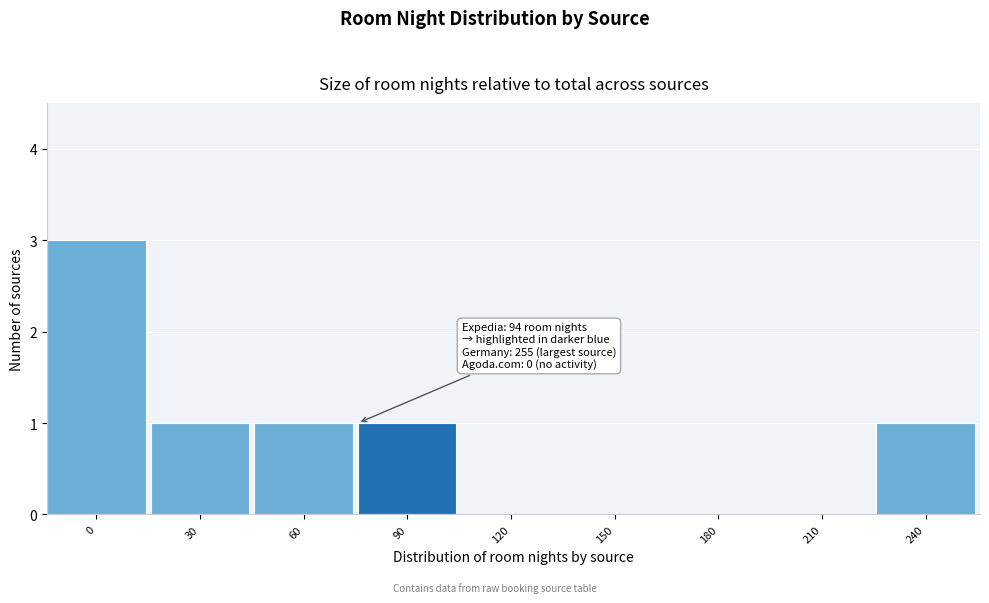

Reading right to left, what are all the values shown in this chart?

240=1	210=0	180=0	150=0	120=0	90=1	60=1	30=1	0=3